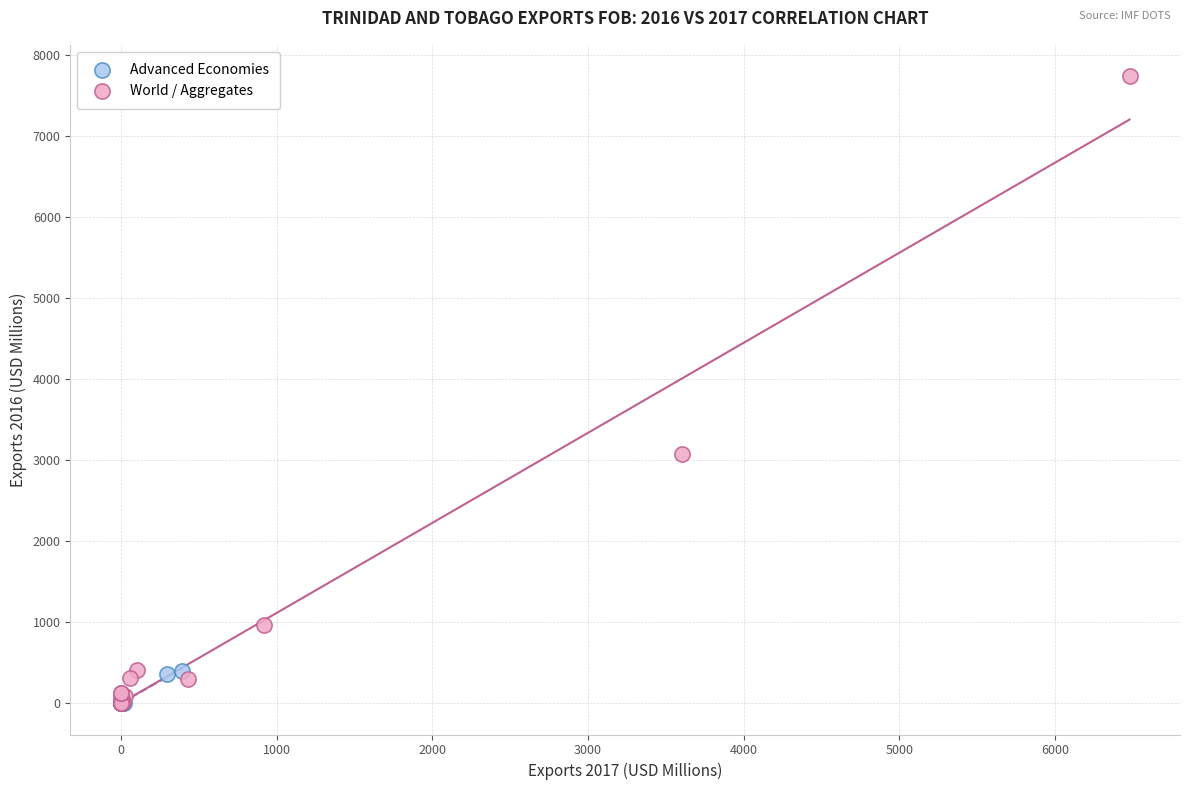

Which series reaches the maximum Y coordinate?

World / Aggregates